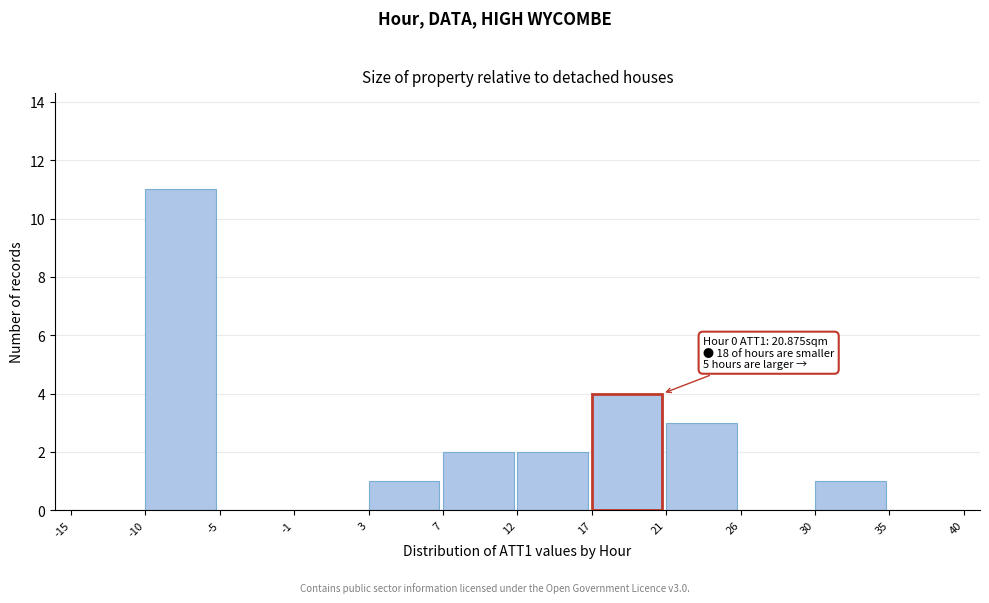

Reading left to right, list all the values displayed in this chart.

-15=0	-10=11	-5=0	-1=0	3=1	7=2	12=2	17=4	21=3	26=0	30=1	35=0